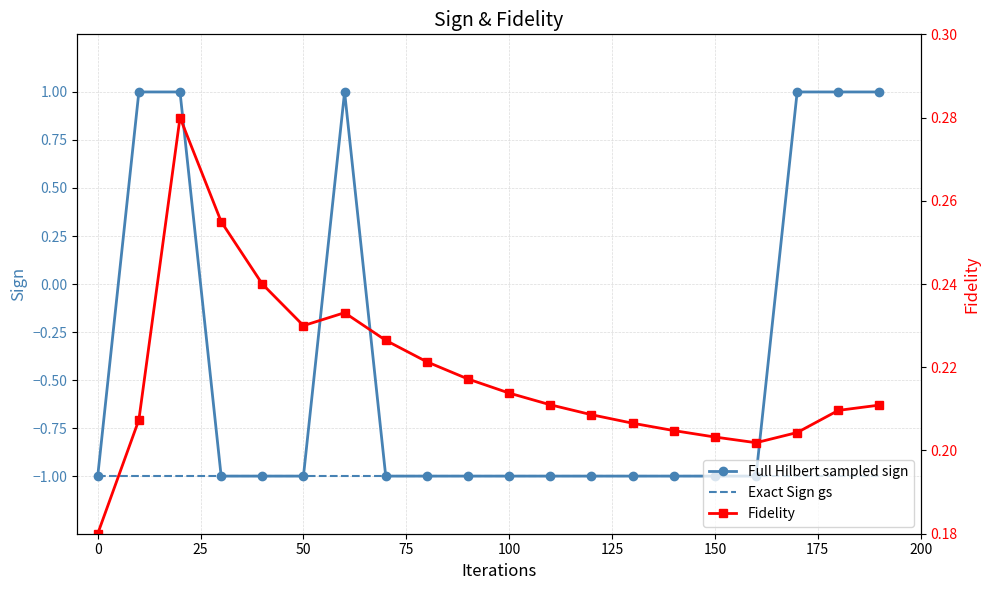

Rank the series at 75 from lowest to highest value.

Full Hilbert sampled sign, Exact Sign gs, Fidelity